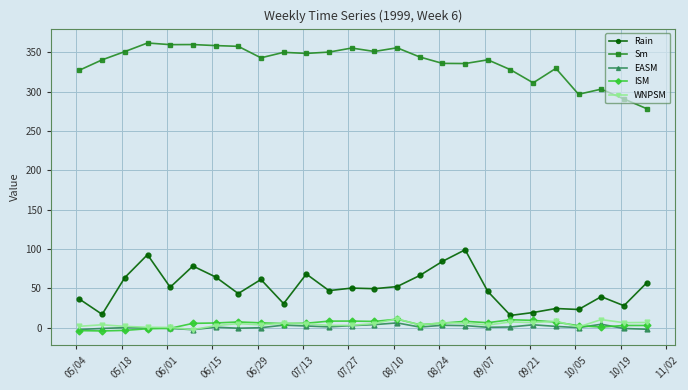

What is the value of the Rain point at the 19th from the left?

46.1